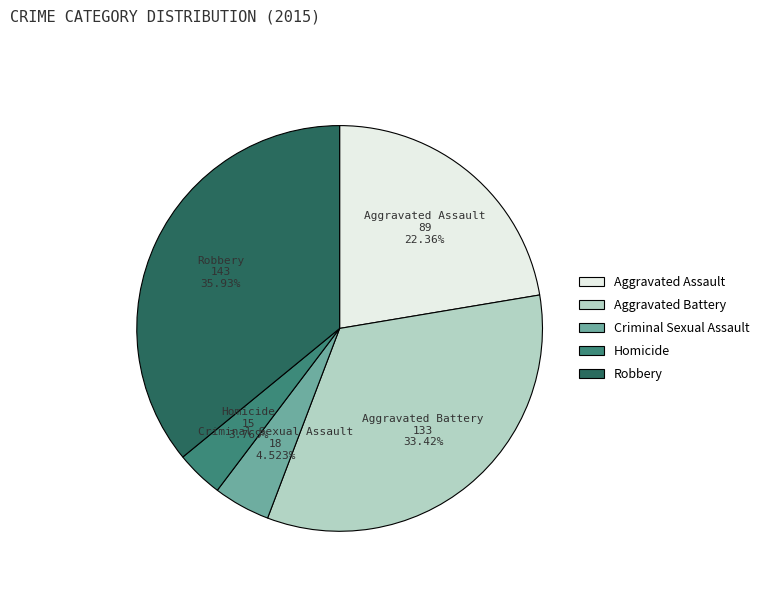

To the nearest percent, what is the average slice percentage?

20%